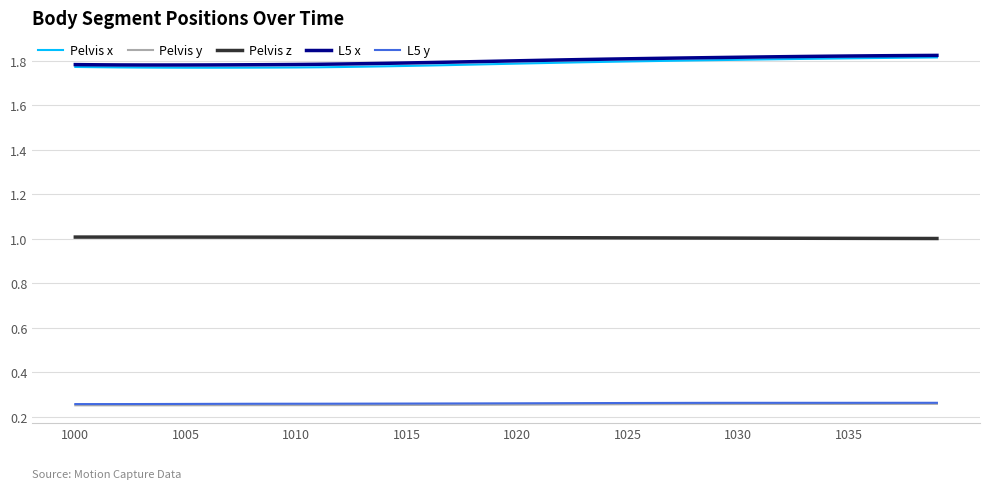

True or false: Pelvis z and L5 x intersect in this chart.

False